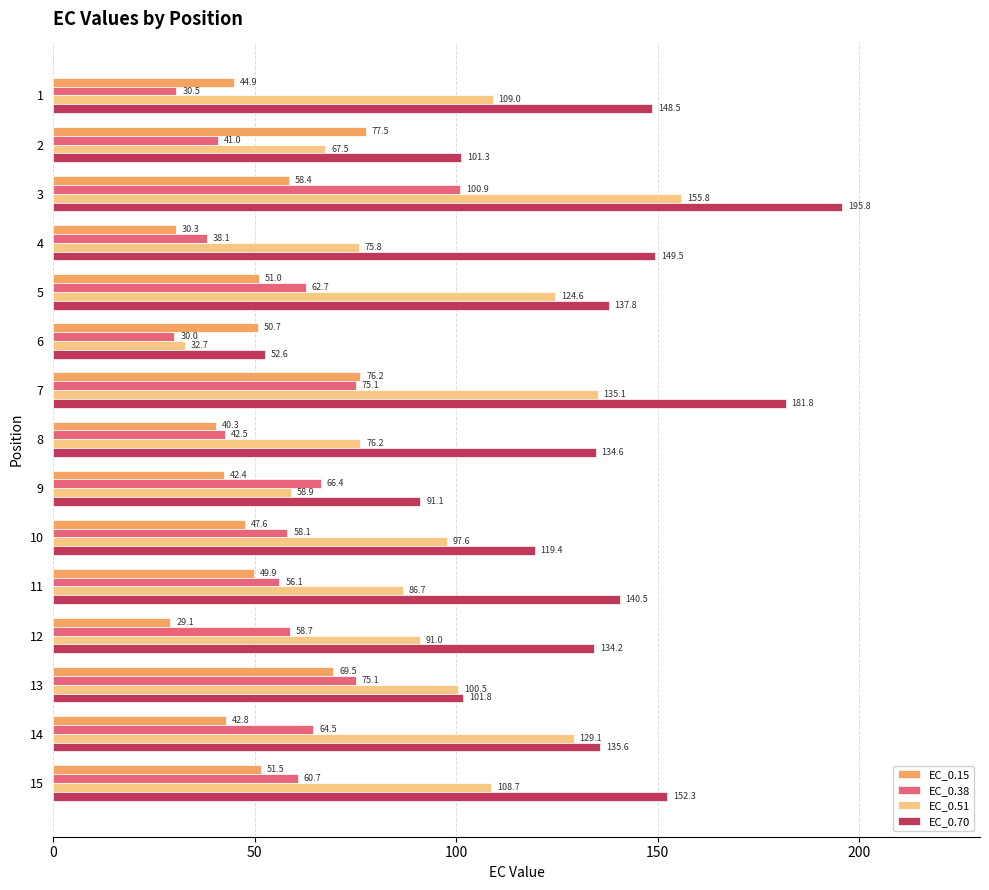

What are all the series names shown in the legend?

EC_0.15, EC_0.38, EC_0.51, EC_0.70